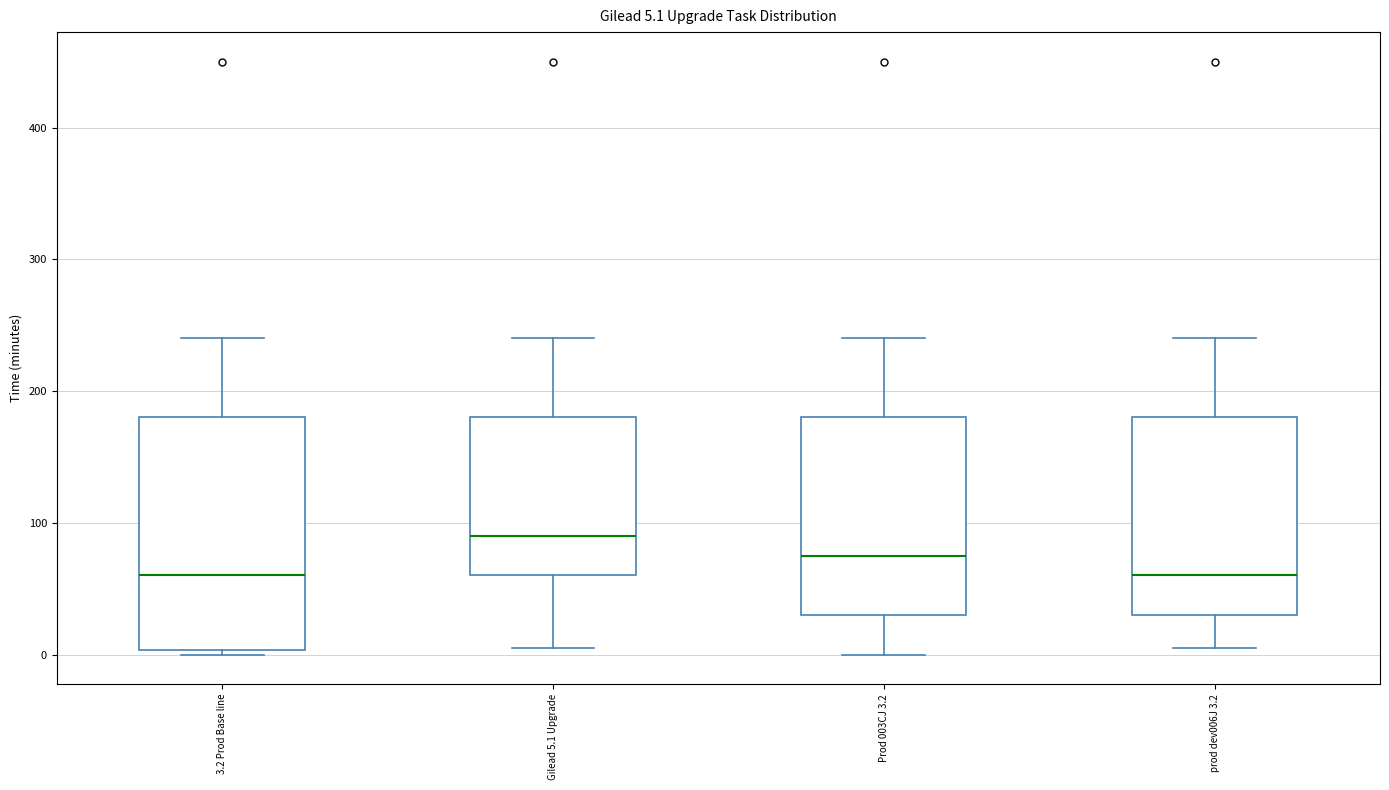

Comparing the boxes themselves (not the whiskers), which one is the tallest?

3.2 Prod Base line